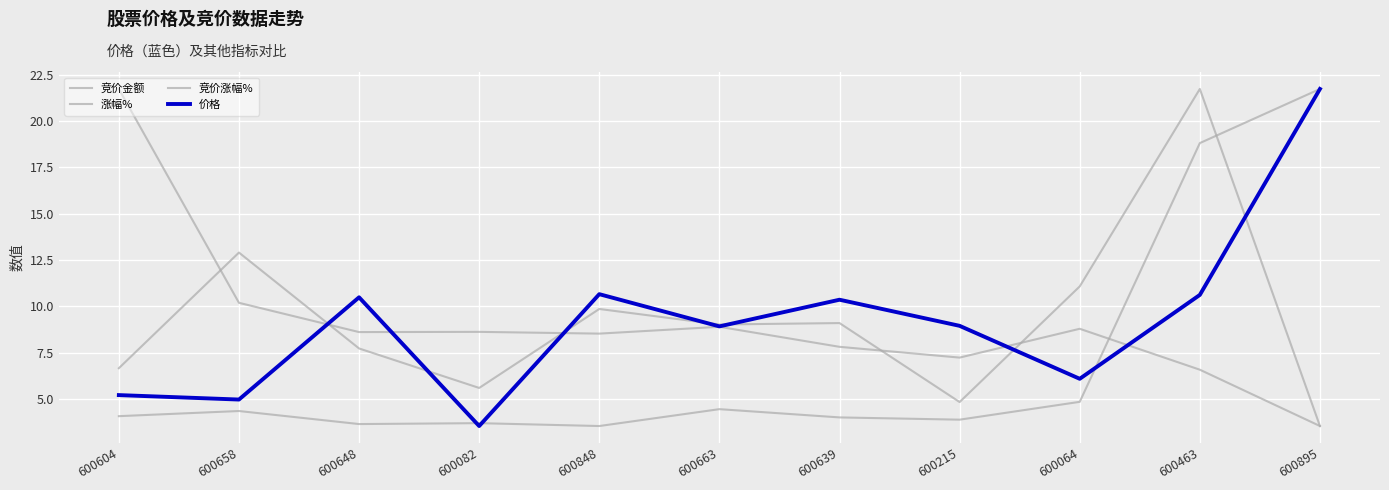

Which category has the highest value in the 竞价金额 series?

600895